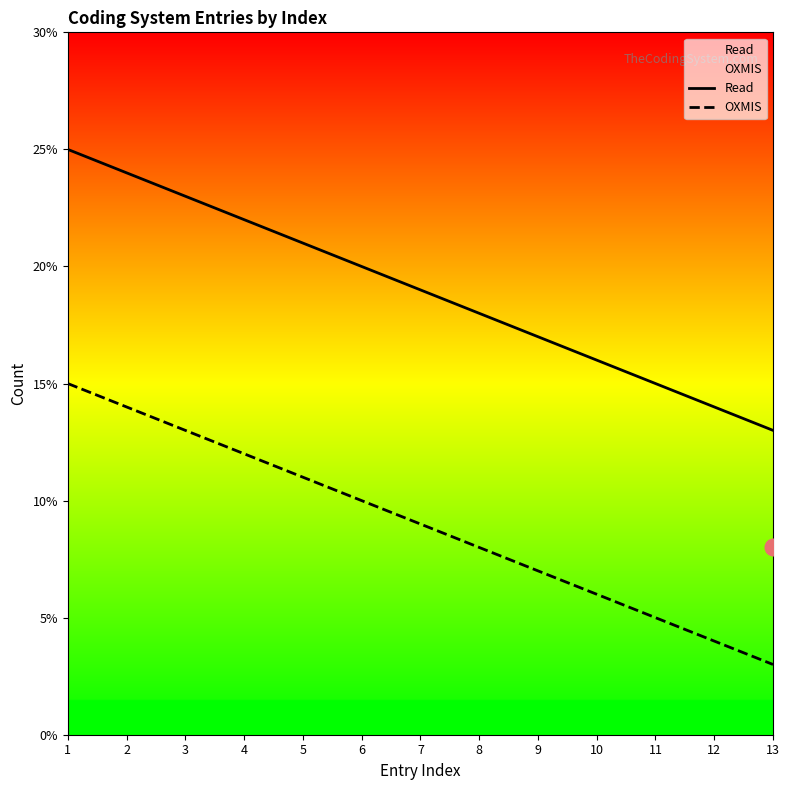

Between 3 and 6, which series saw the biggest shift?

Read